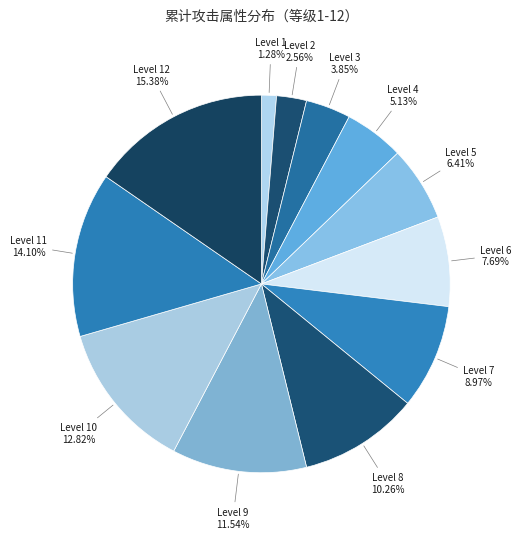

To the nearest percent, what is the average slice percentage?

8%